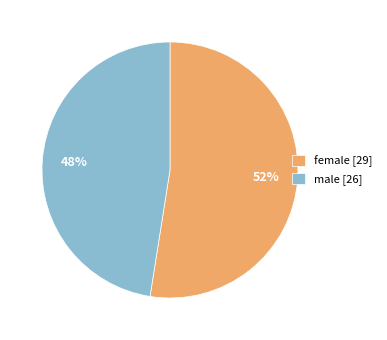

How many slices are in this pie chart?

2